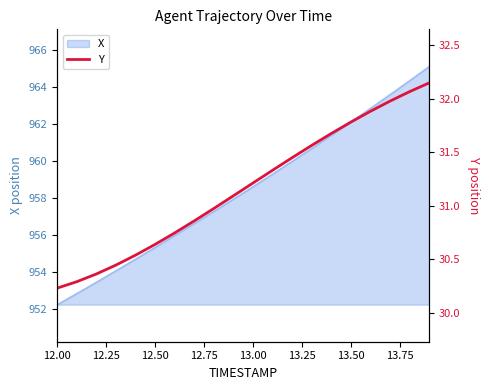

What is the minimum value for X?

952.2